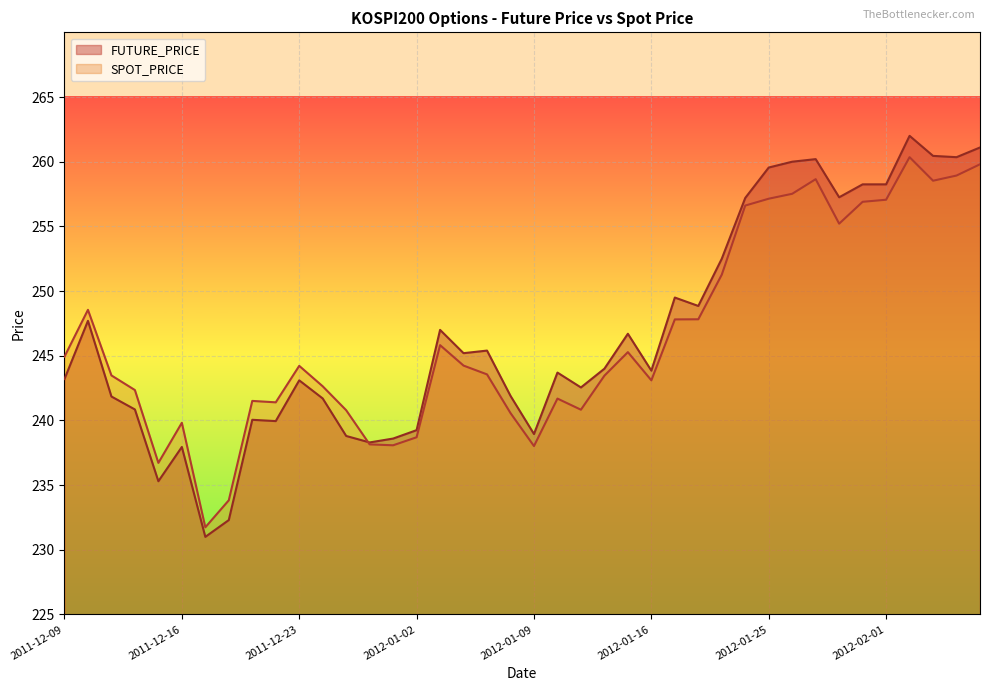

At how many categories does at least one series exceed 260?

5